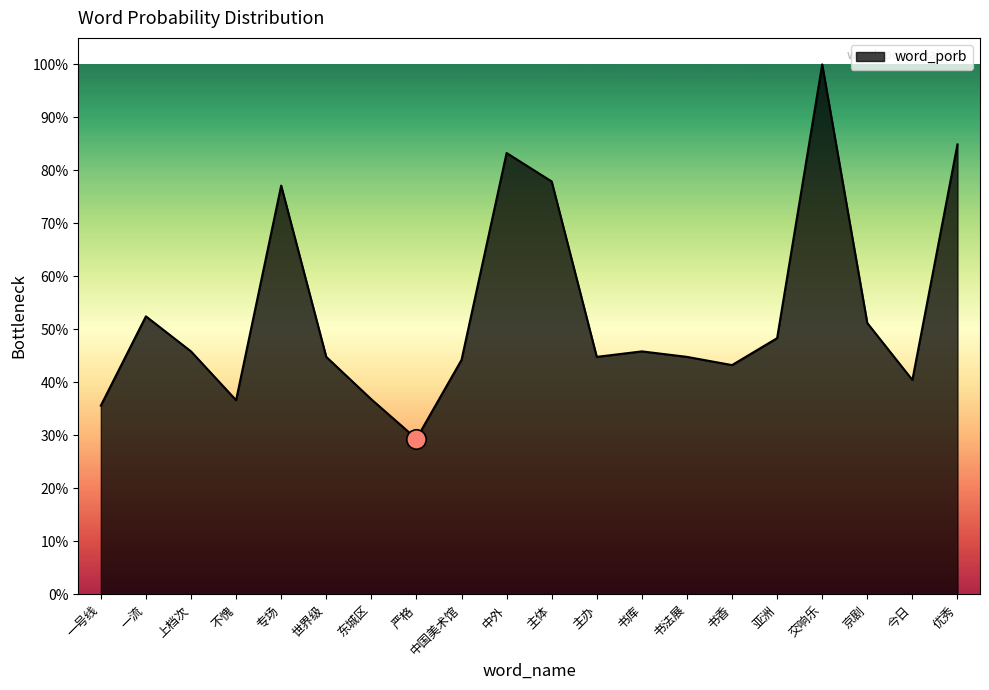

True or false: the data shows 0.8 at 主体.

True